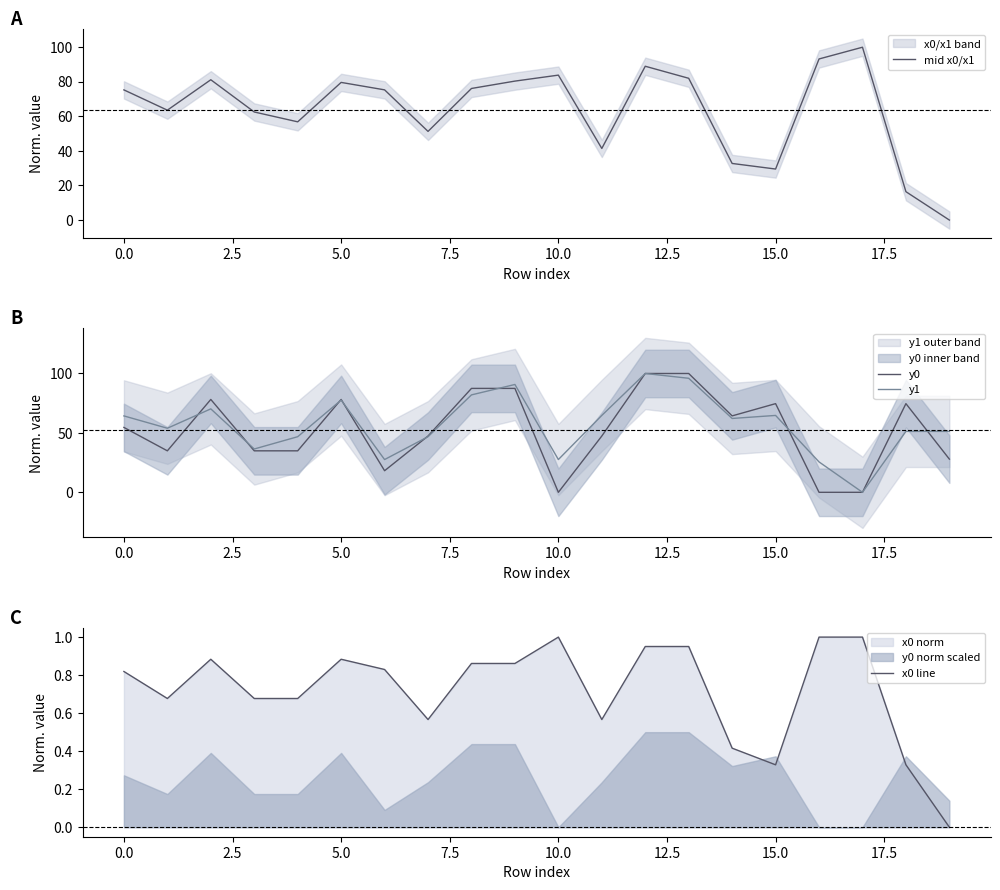

The value of x0 line at 17 is 1.0. True or false?

True